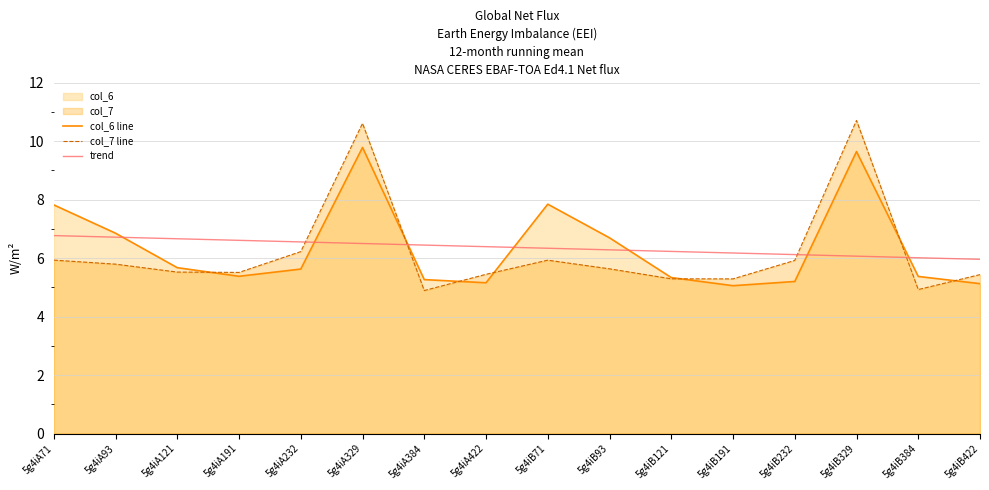

Rank the series by their maximum value, from highest to lowest.

col_7 line, col_6 line, trend